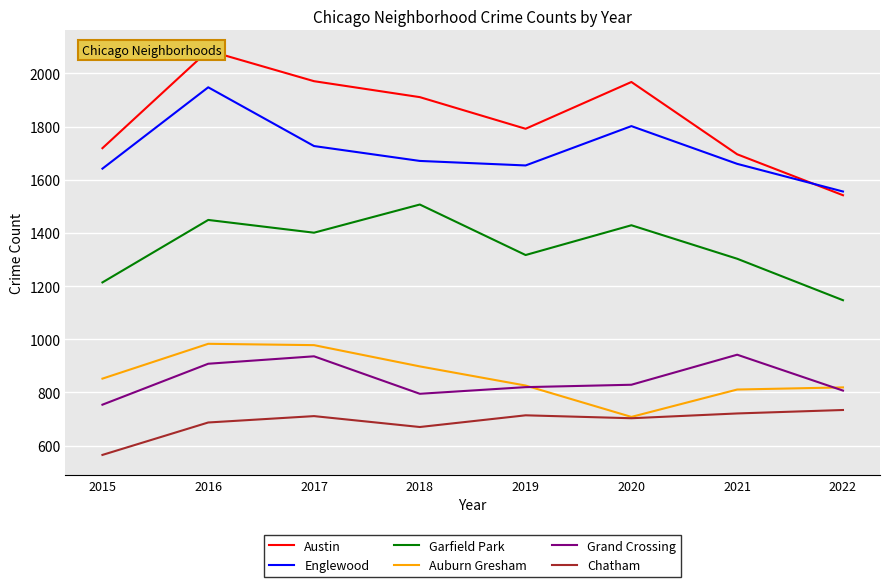

Count the number of data series in this chart.

6